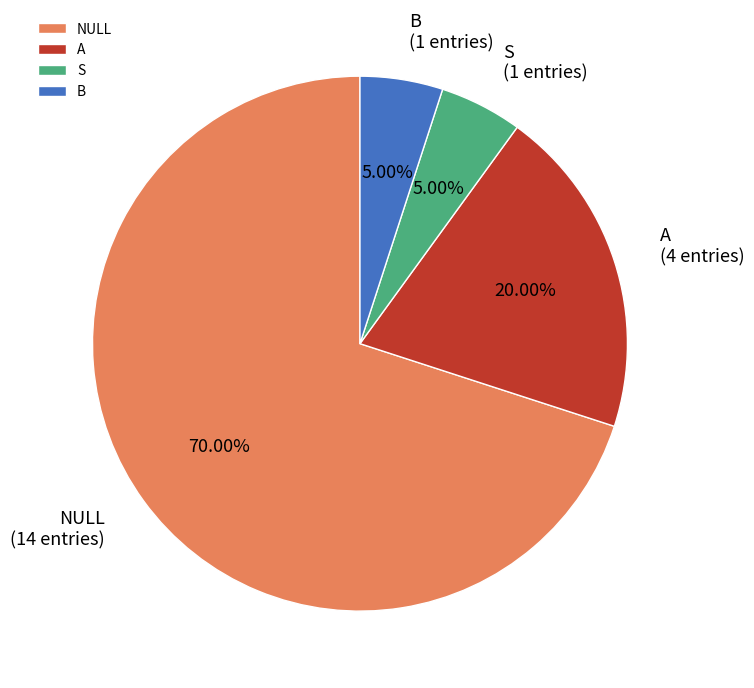

Is there any slice that represents more than half of the pie?

Yes